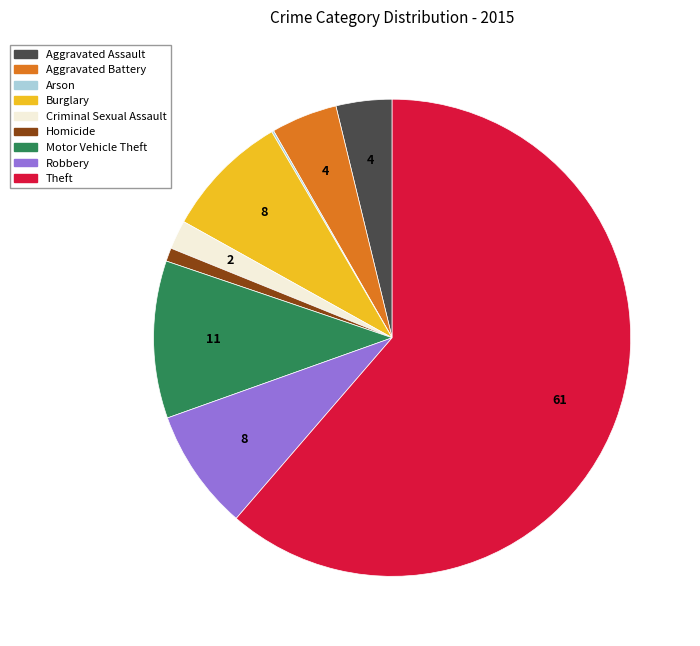

What is the largest slice in the pie chart?

Theft